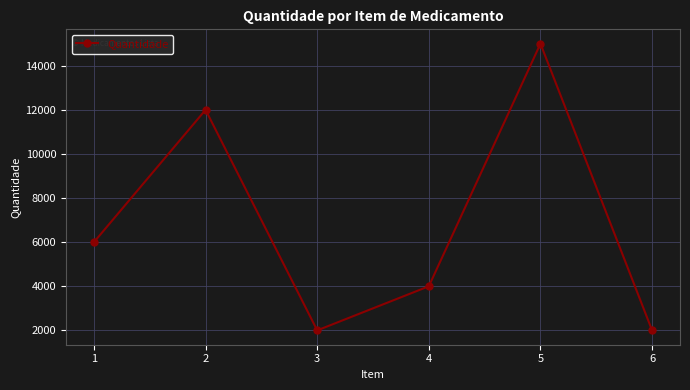

What is the smallest value displayed?

2000